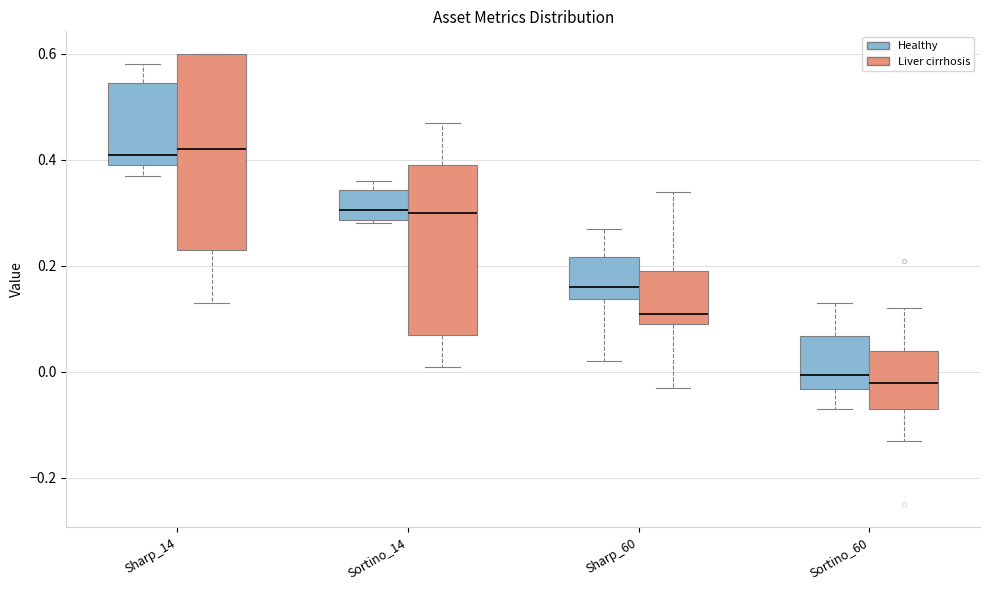

Where is the upper edge of the box for Sortino_14 (Healthy) on the y-axis? The values are not printed on the chart, so give them approximately, as read against the axis.

0.34